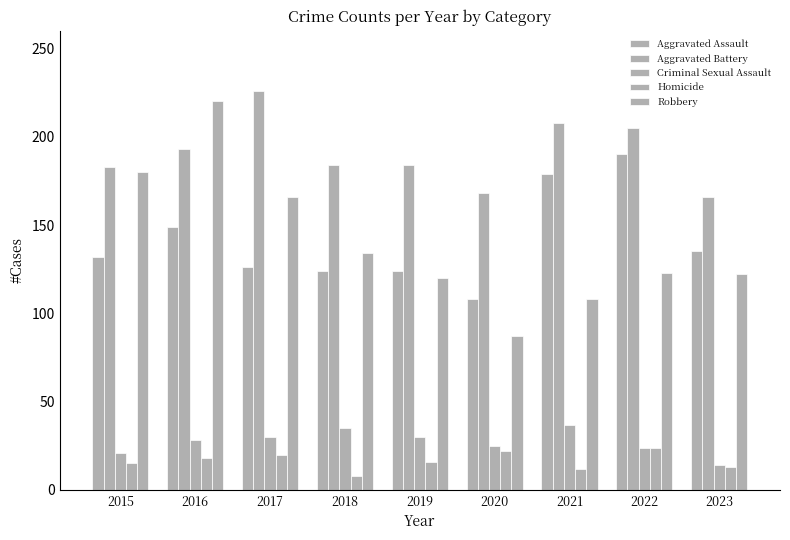

How many groups of bars are there?

9